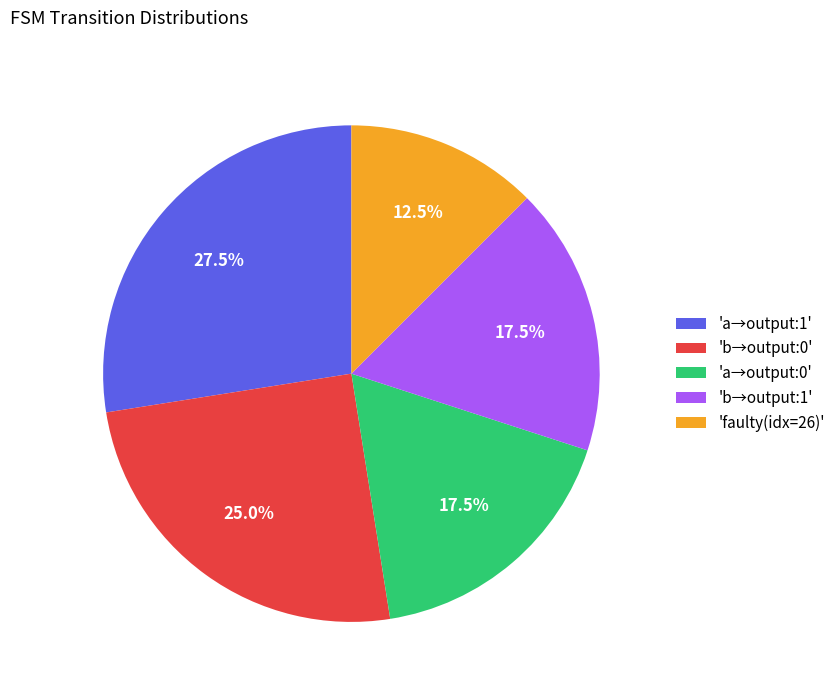

Is there a majority slice in this chart?

No